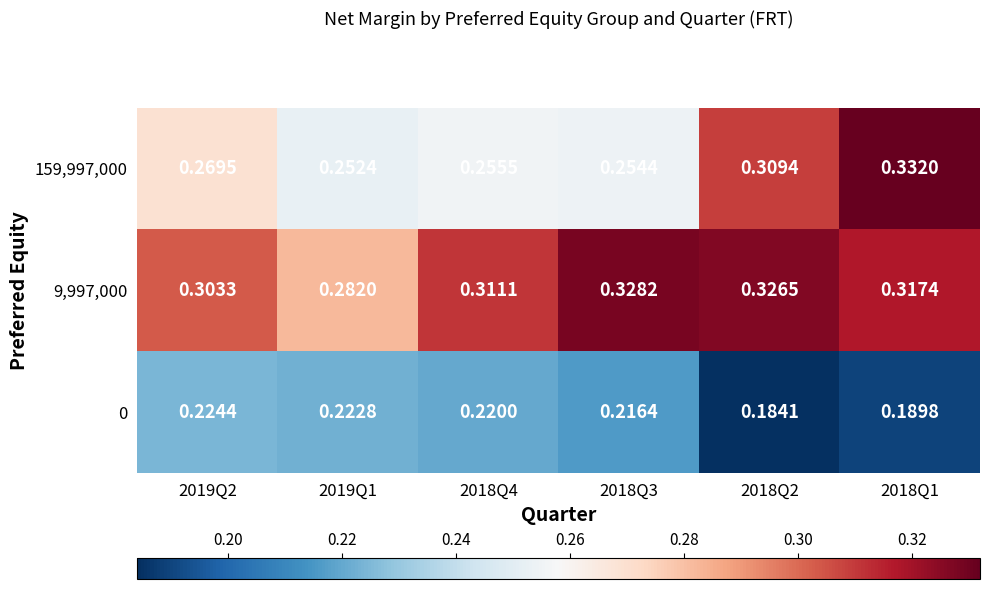

Is the value of 159,997,000 at 2018Q3 greater than the value of 9,997,000 at 2019Q1?

No